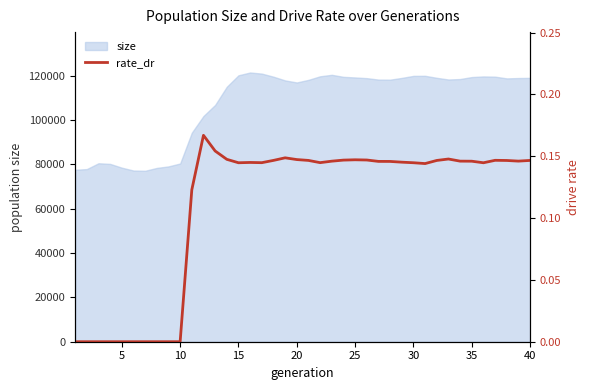

What is the minimum value for size?

77124